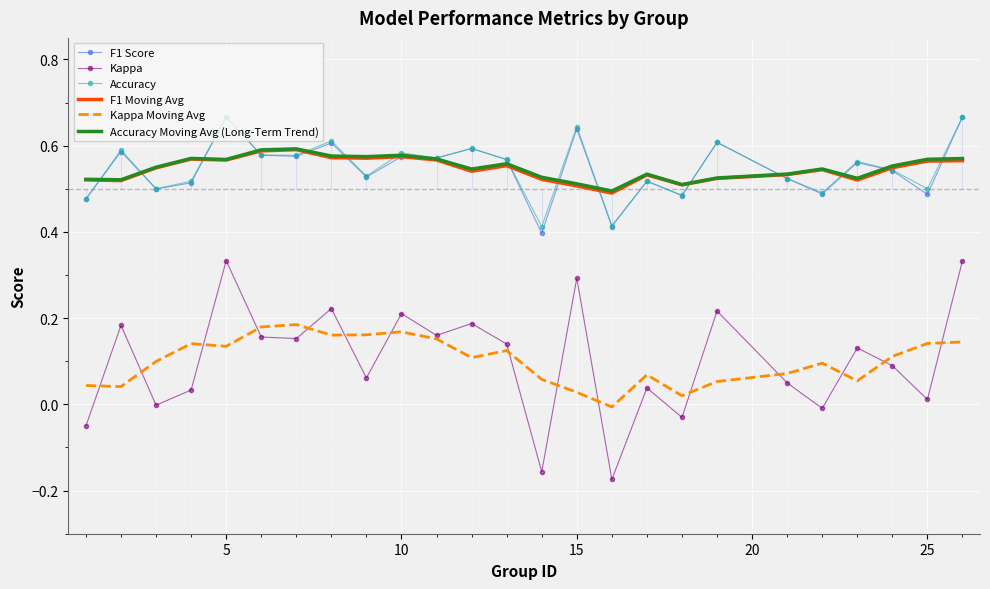

Which series has the widest spread of values?

Kappa